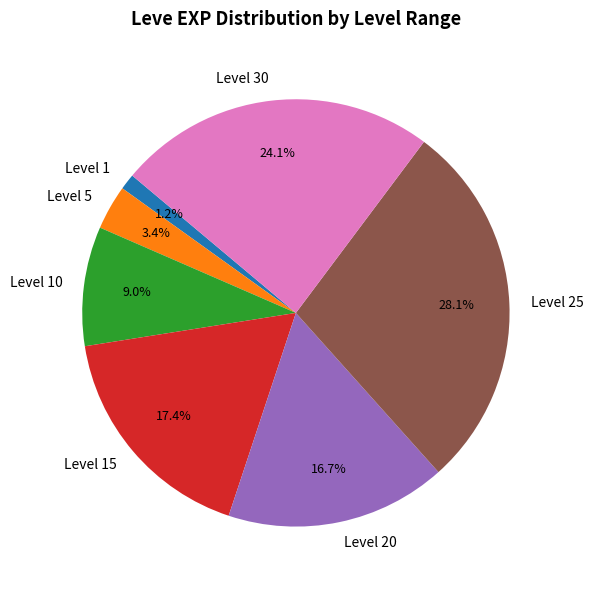

What is the largest slice in the pie chart?

Level 25